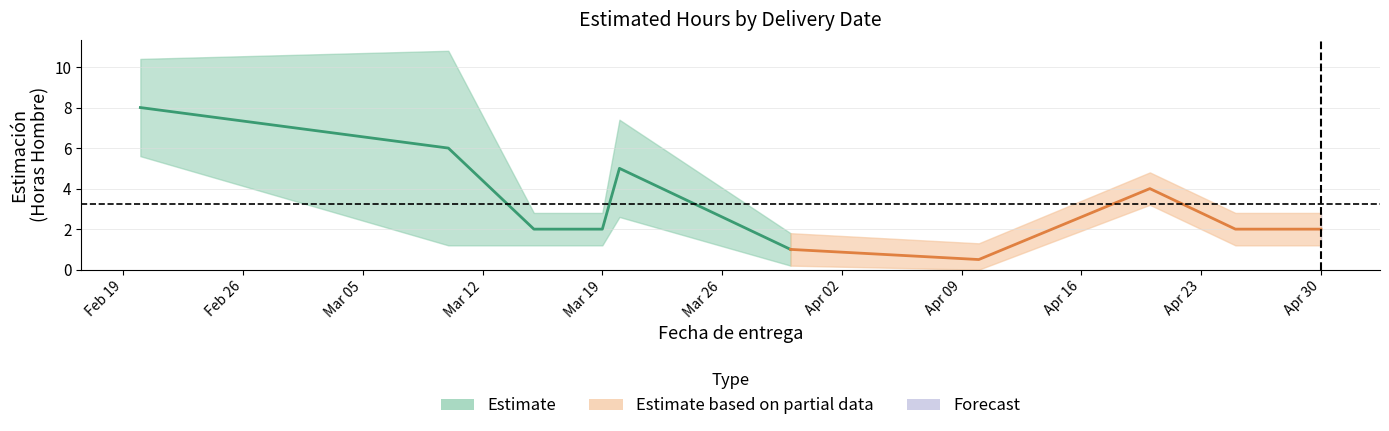

What is the value of the upper point at the 19th from the left?

2.8